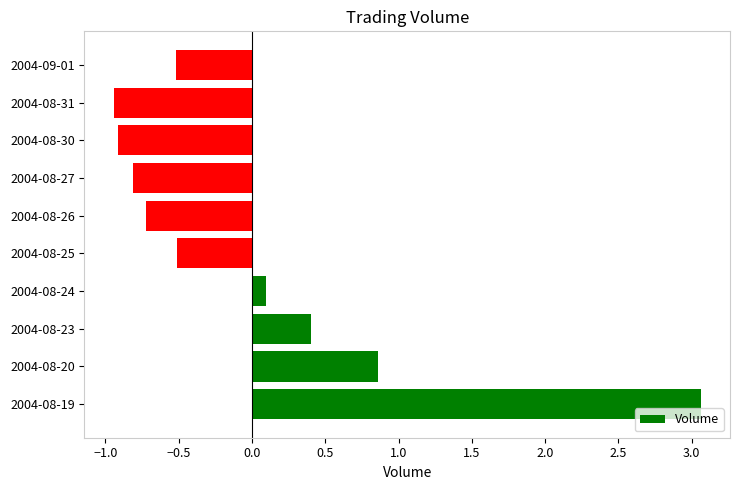

What is the minimum value shown in the chart?

-0.9